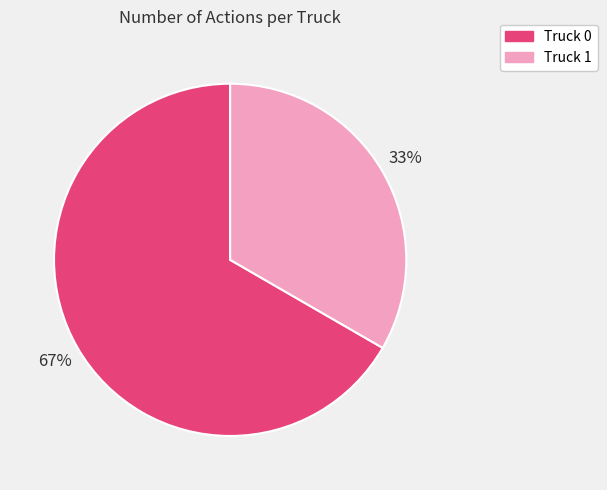

What percentage is the Truck 0 slice, to the nearest percent?

67%